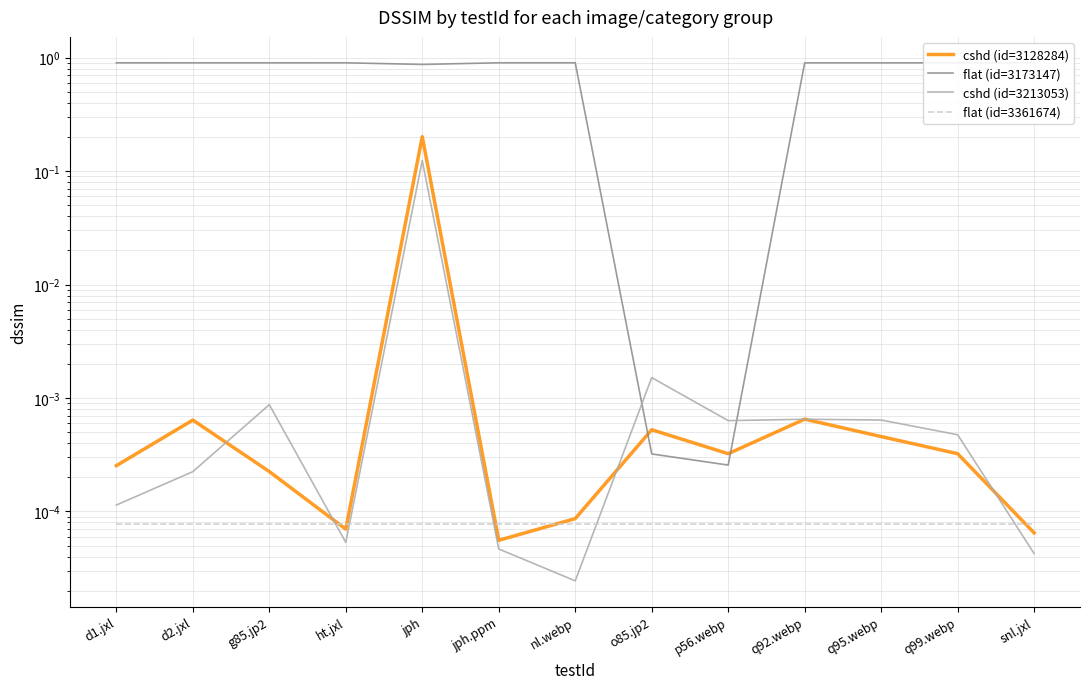

Between ht.jxl and q99.webp, which series saw the biggest shift?

flat (id=3173147)